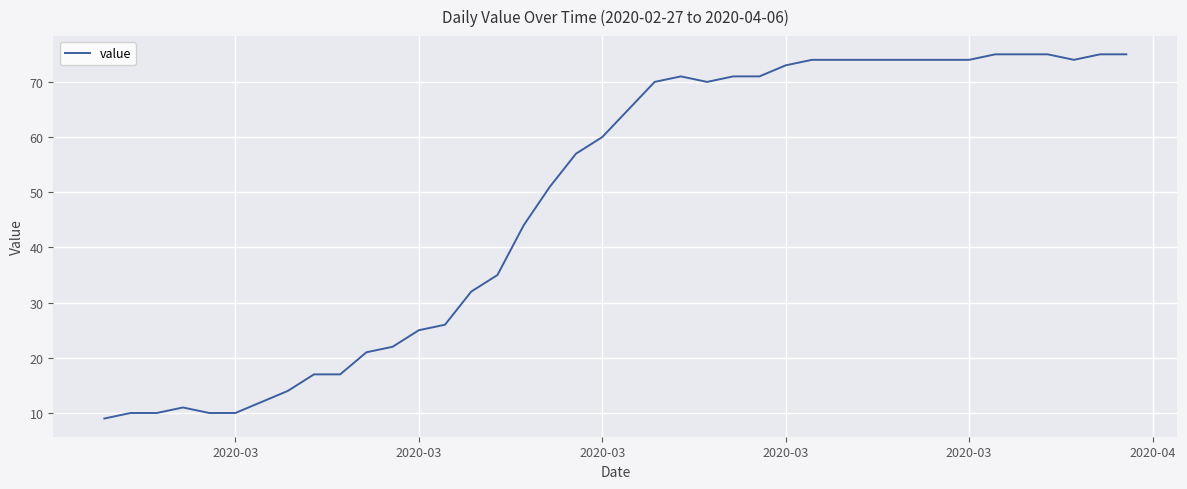

What is the smallest value displayed?

9